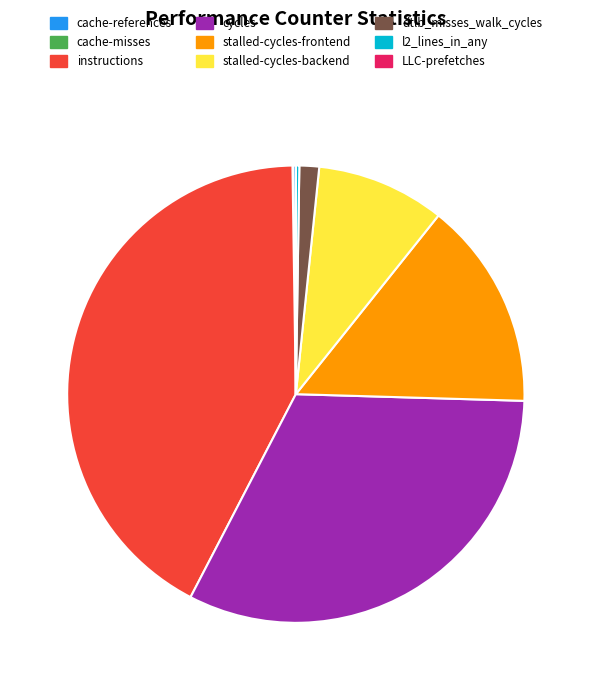

Does cycles represent more than half of the total?

No